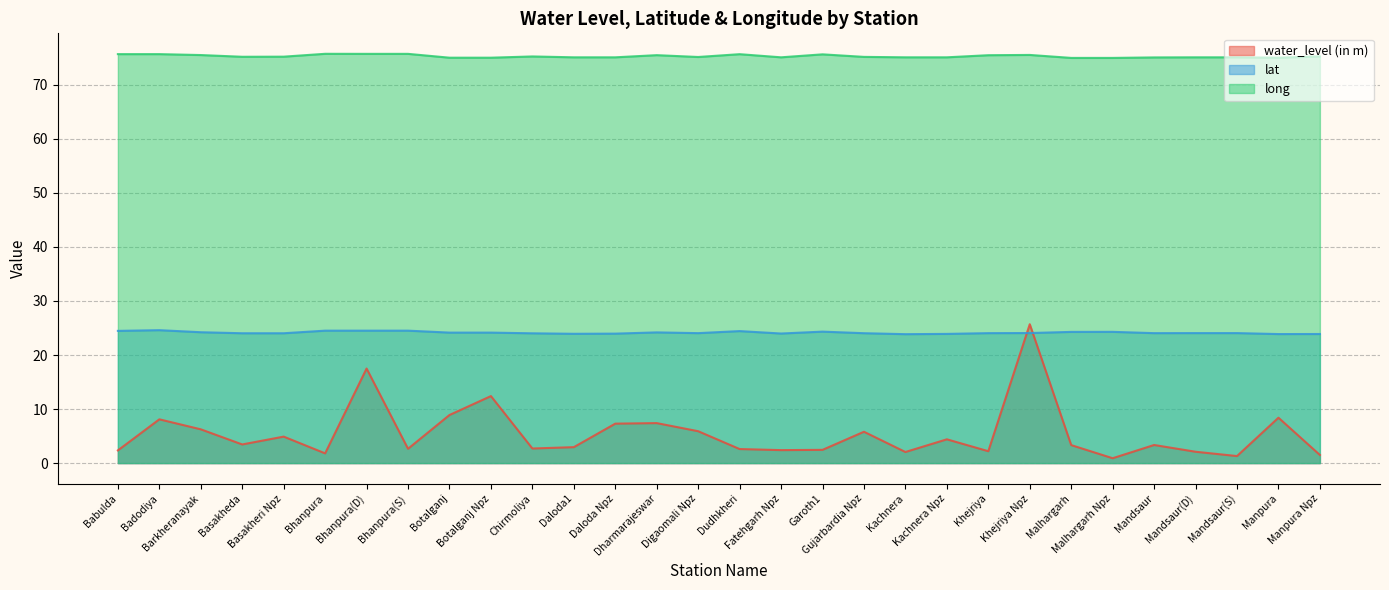

At which label does long reach its minimum?

Malhargarh